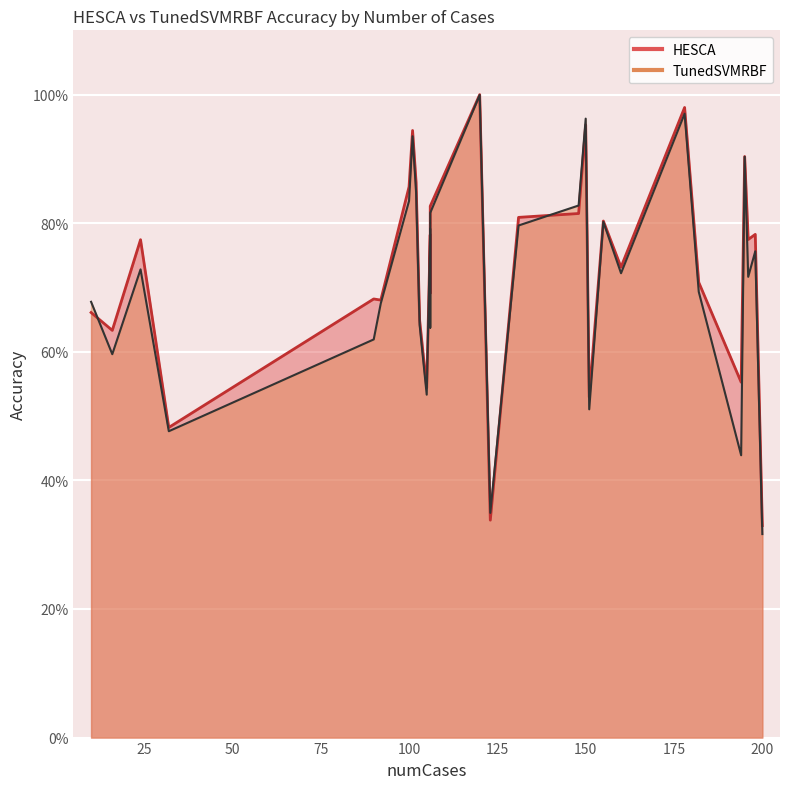

How many intersections are there between TunedSVMRBF and HESCA?

8